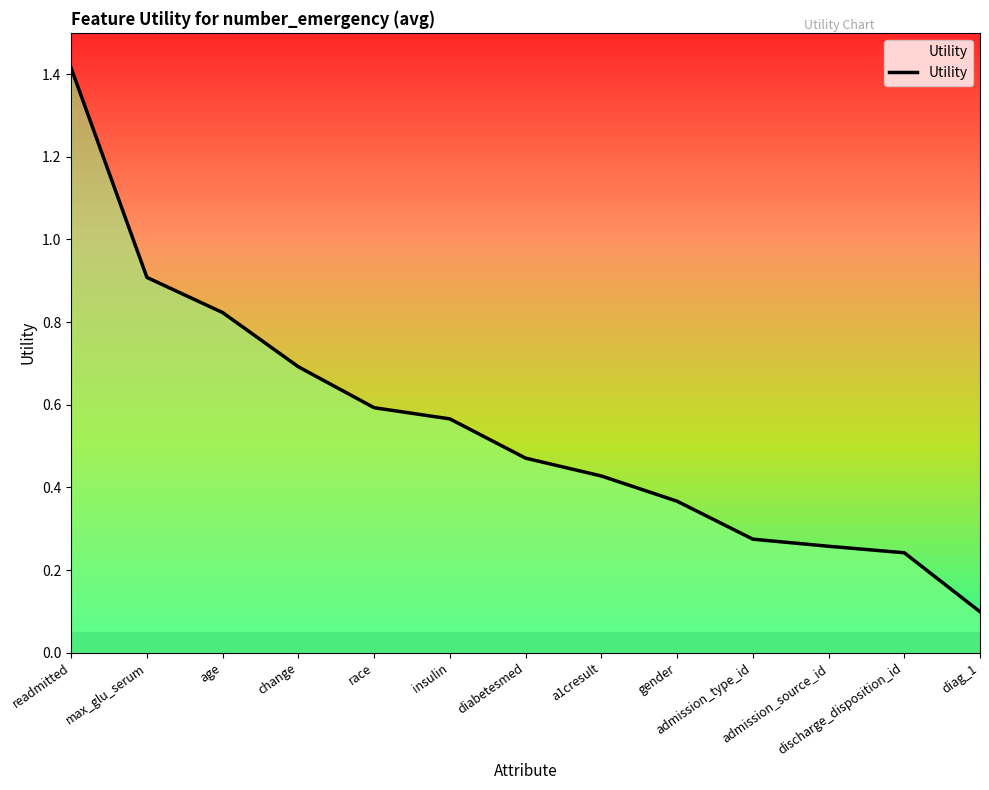

What is the greatest value displayed?

1.4